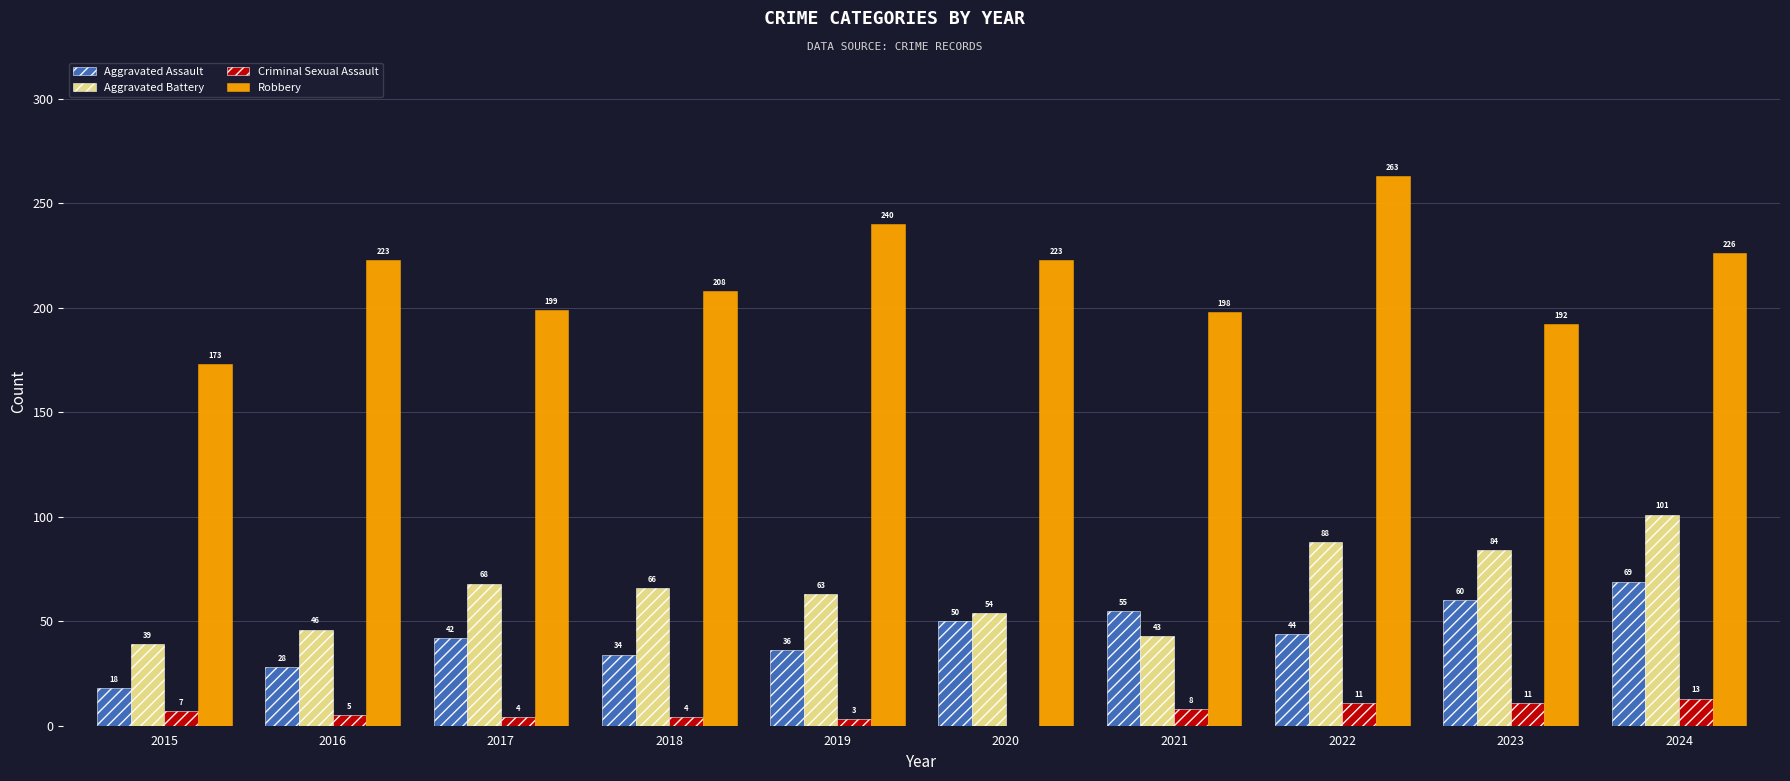

Which series has the largest total across all categories?

Robbery